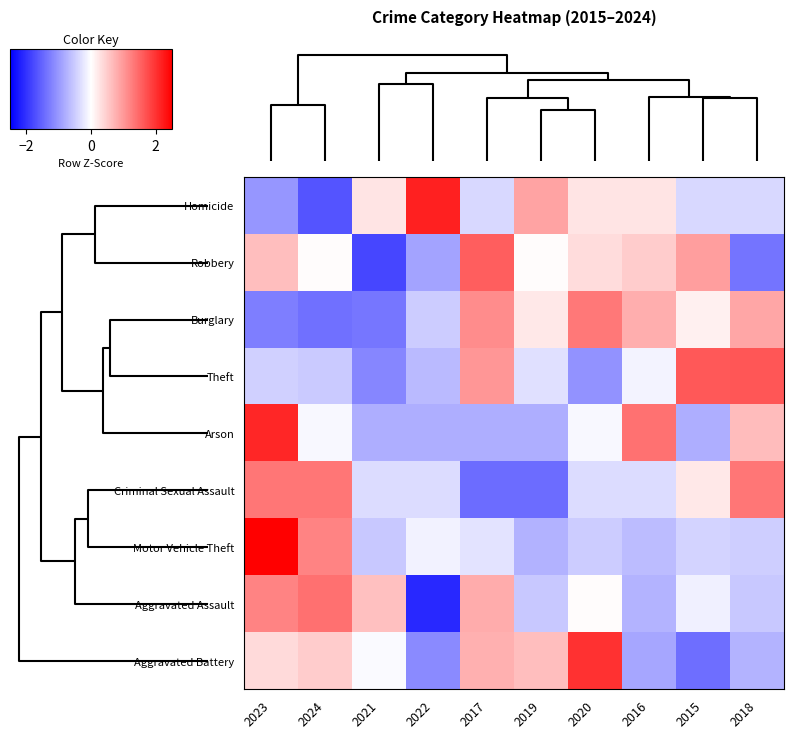

What is the spread (max minus min) of values at 2019?

2.3